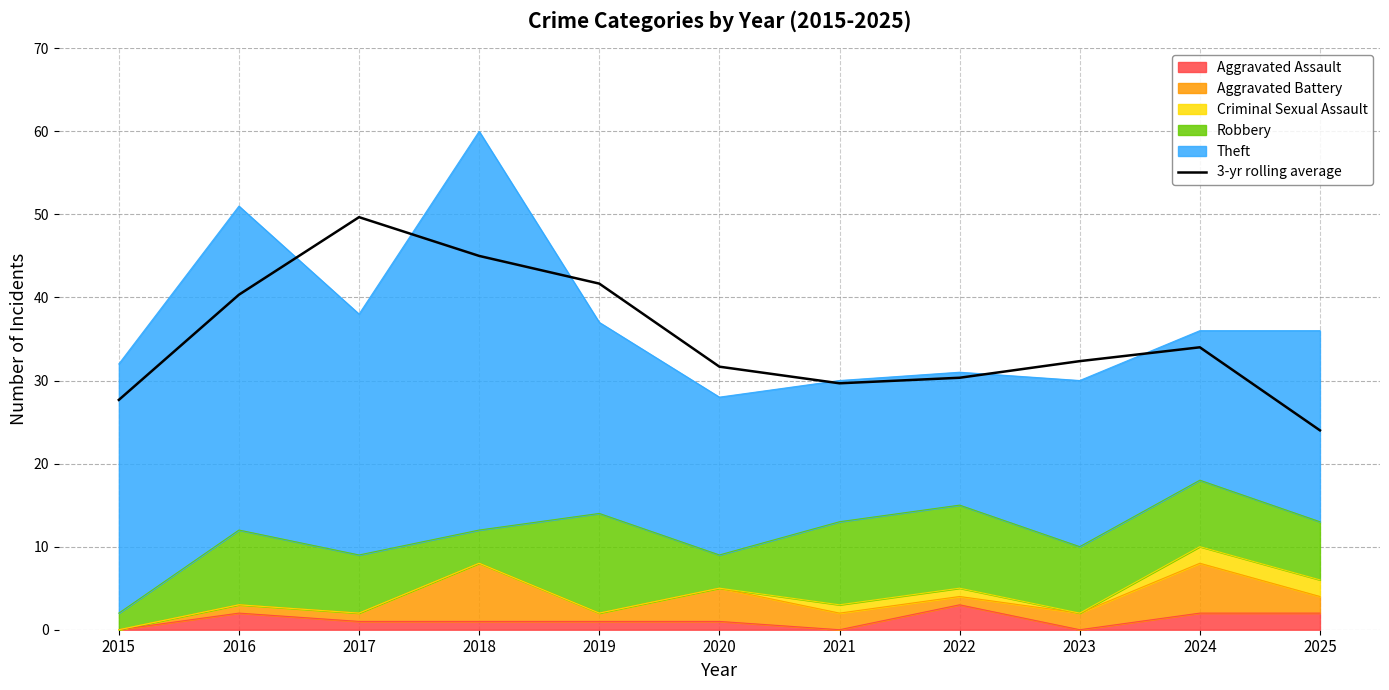

What is the maximum value shown in the chart?

49.7